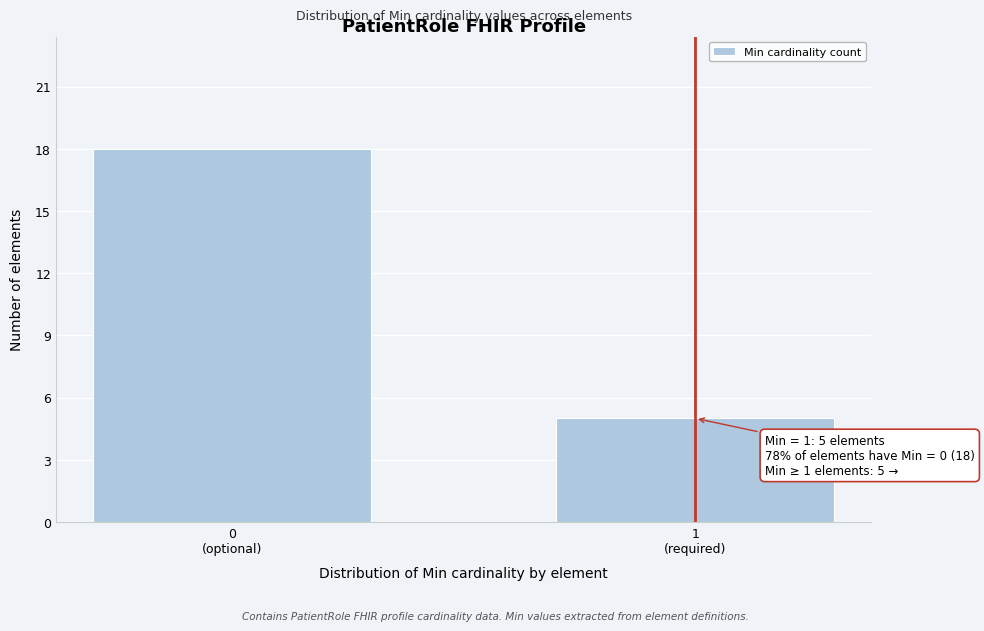

Reading left to right, transcribe all the data shown in this chart.

18	5